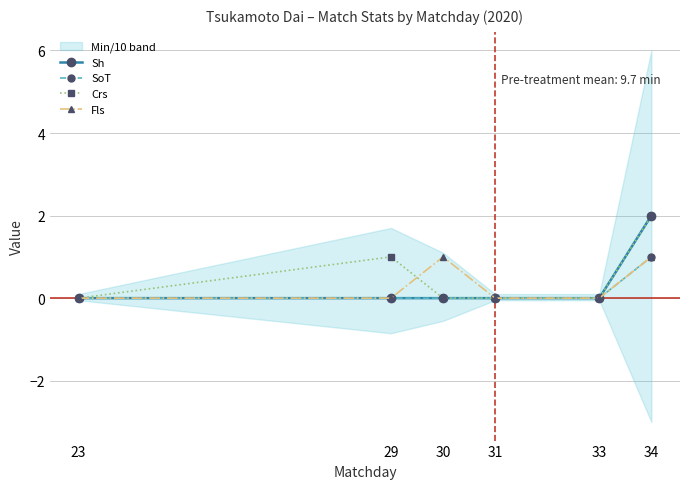

How many interior local peaks does the Crs series have?

1